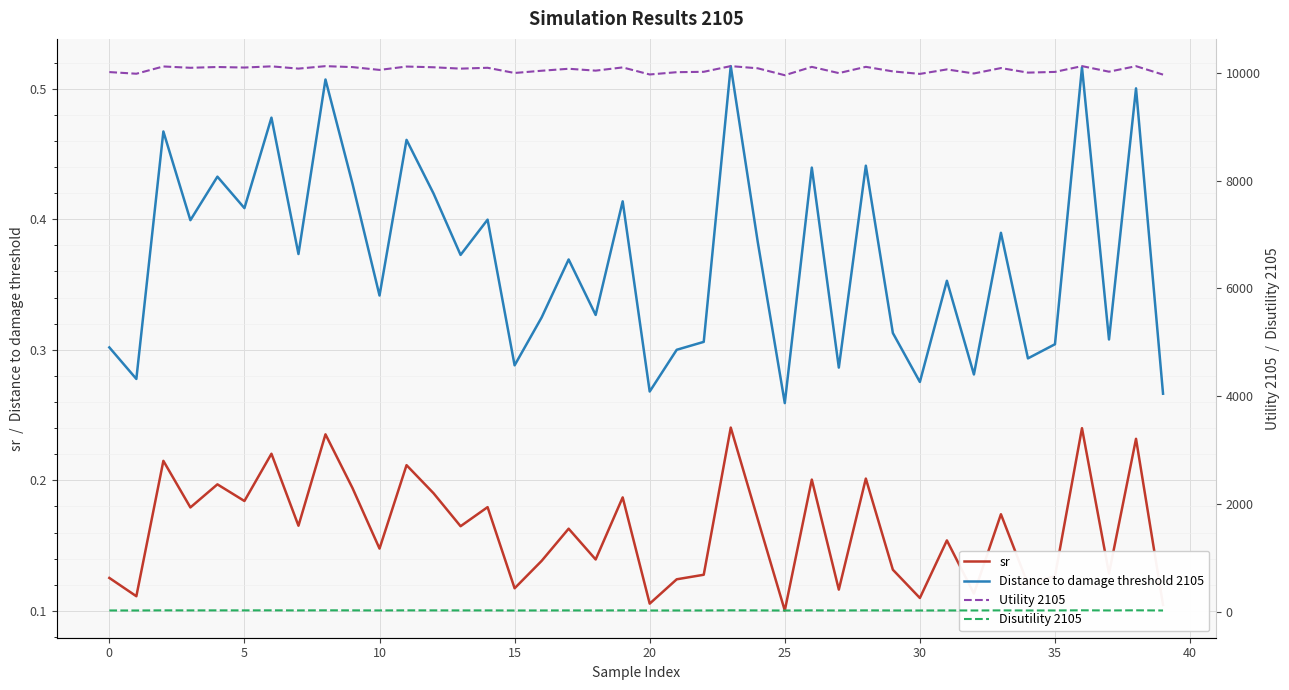

Between 35 and 0, which is larger?

35